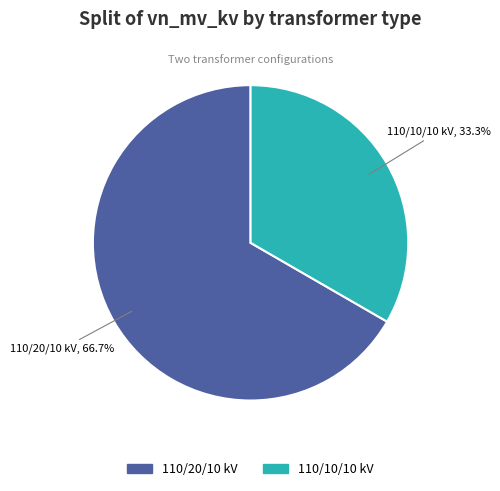

Is there any slice that represents more than half of the pie?

Yes